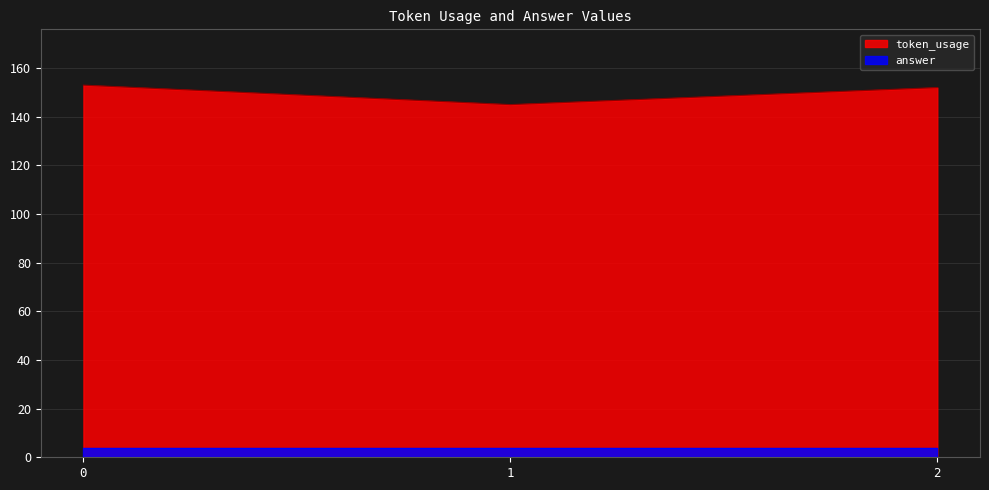

How many values exceed 152?

1